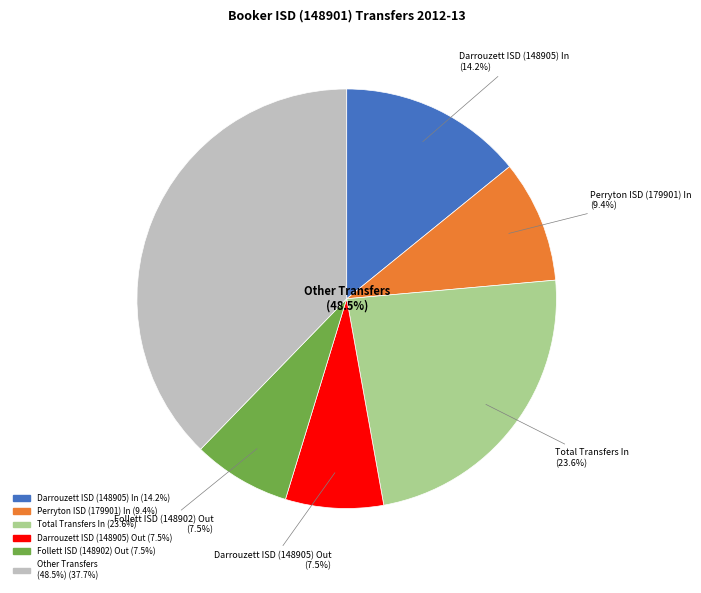

Which category has the smallest portion of the pie?

Darrouzett ISD (148905) Out